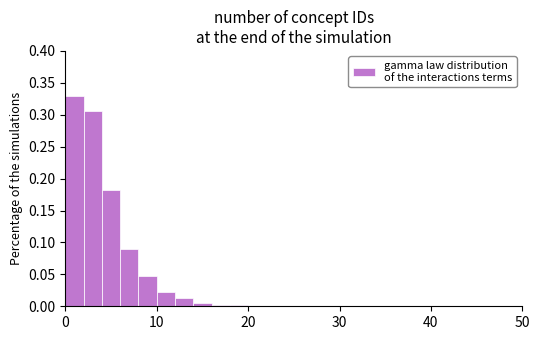

Read against the x-axis, roughly where is the centre of the tallest bar?

1